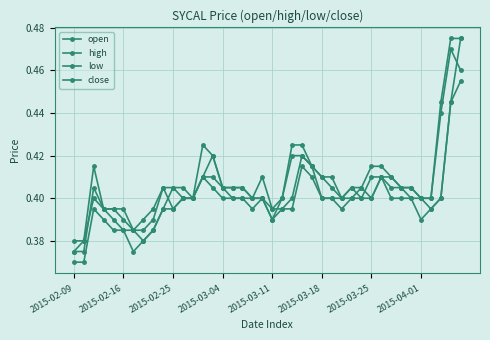

Is this an area chart (filled region under the line)?

No